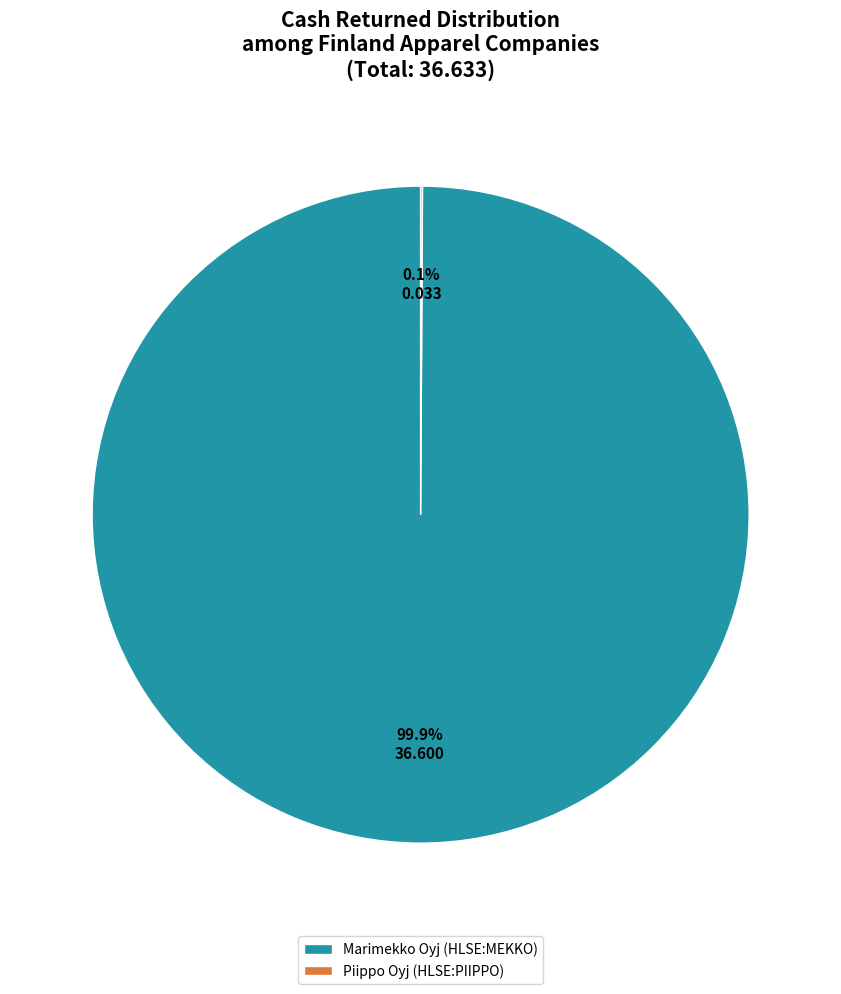

Is it true that Marimekko Oyj (HLSE:MEKKO) is 92% of the pie?

False